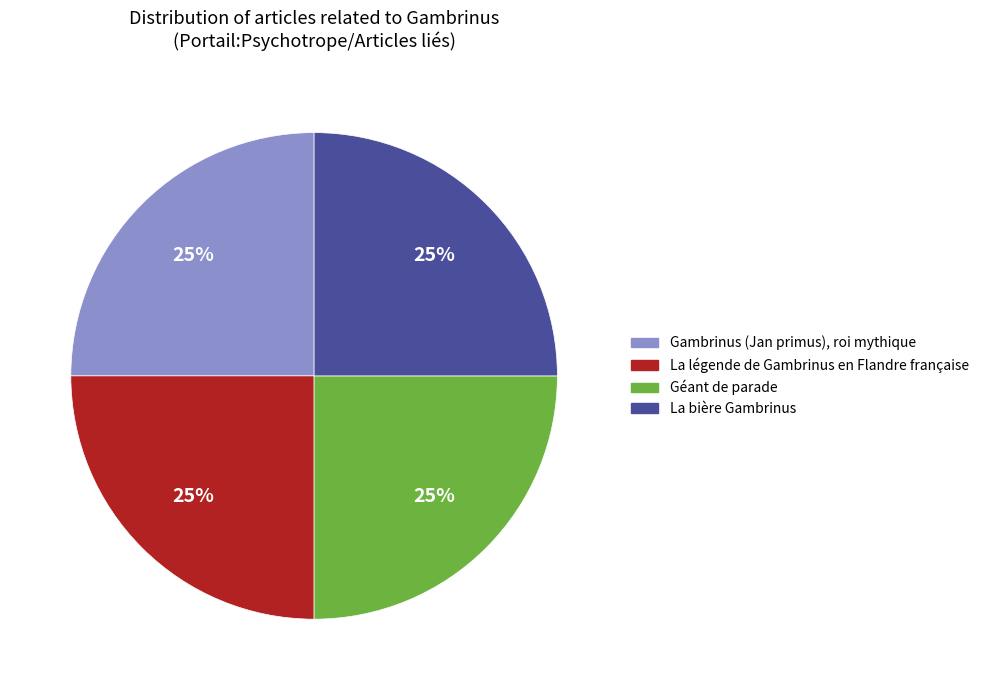

To the nearest percent, what is the average slice percentage?

25%